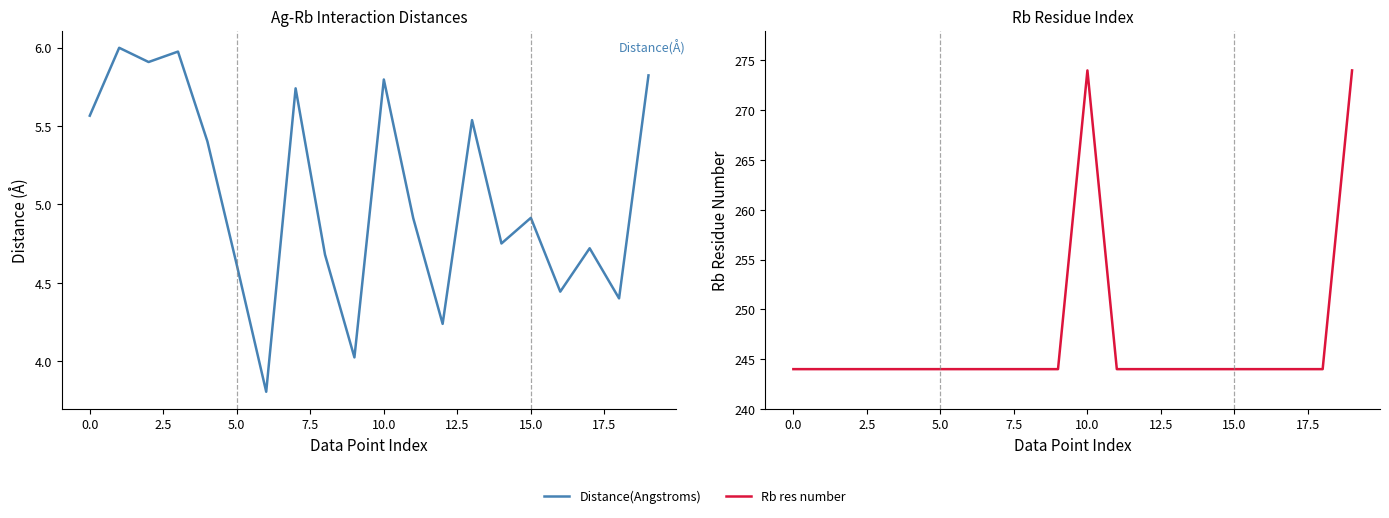

Which series has the largest range (max minus min)?

Rb res number